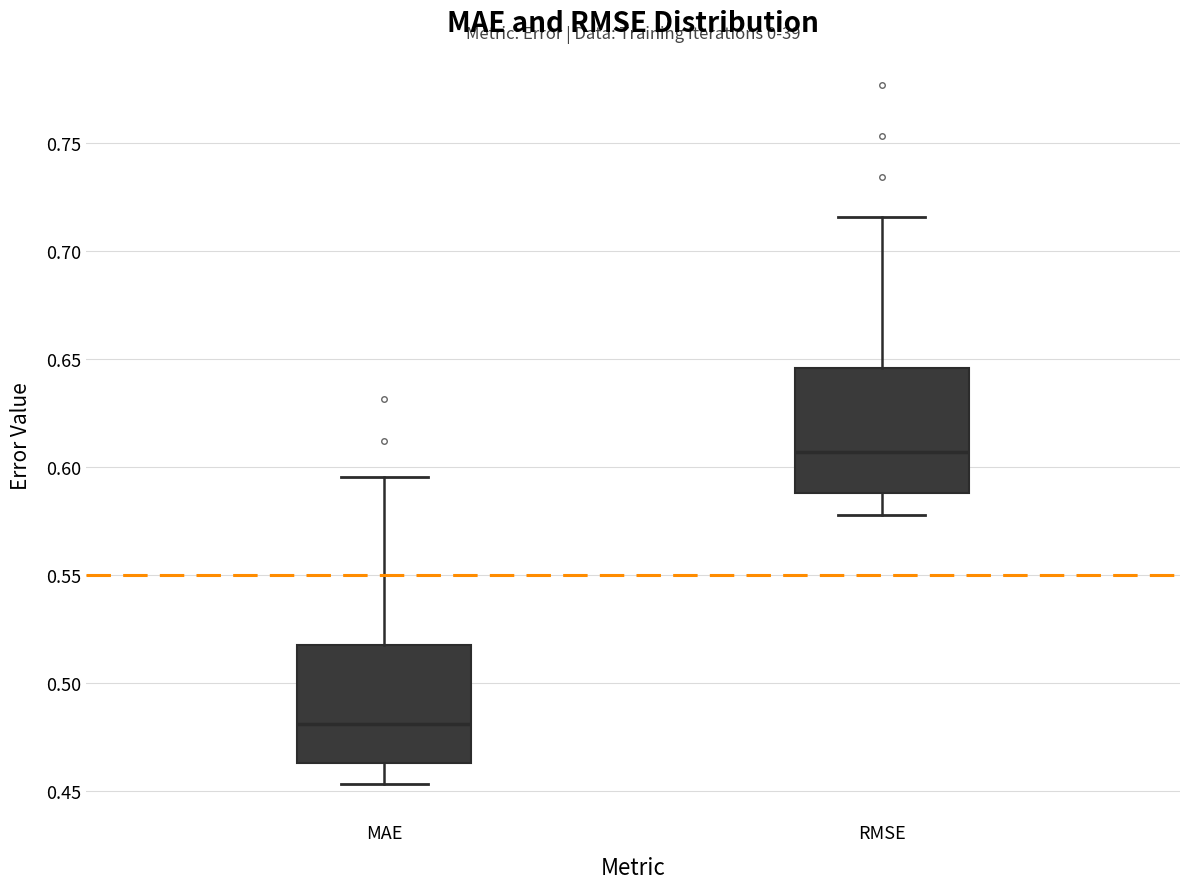

Reading left to right, transcribe this box plot: for each box, give where its median line is, the range the box spans, and where its two whiskers end, as read against the y-axis. The values are not printed on the chart, so give them approximately, as read against the axis.

MAE: median 0.480, box 0.465 to 0.515, whiskers 0.455 to 0.595
RMSE: median 0.605, box 0.590 to 0.645, whiskers 0.575 to 0.715